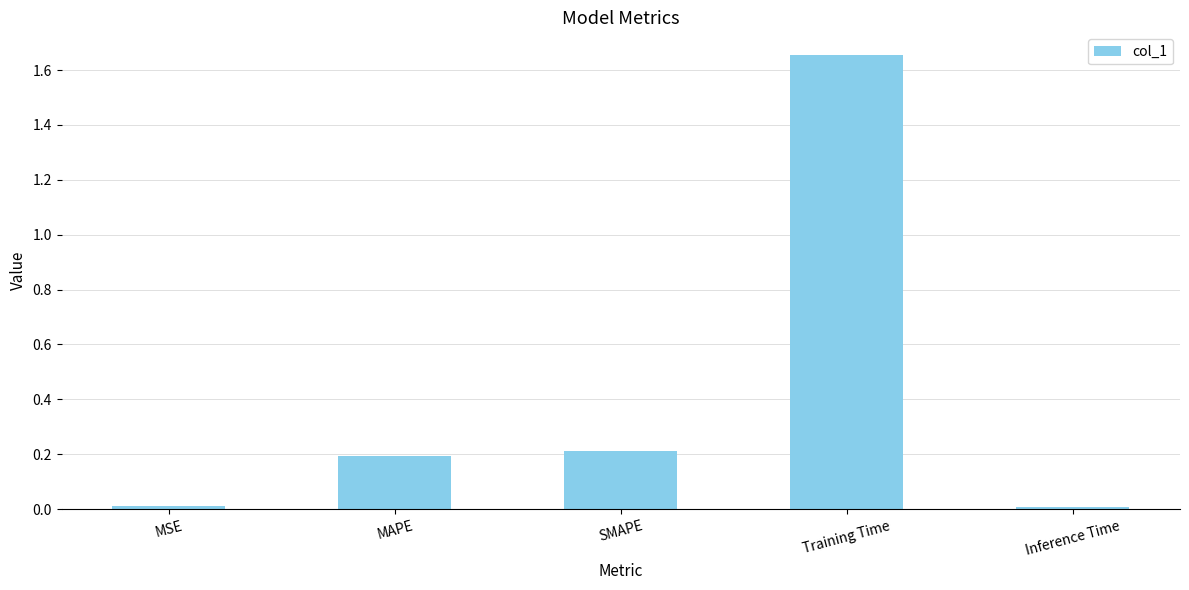

Does the chart contain stacked bars?

No